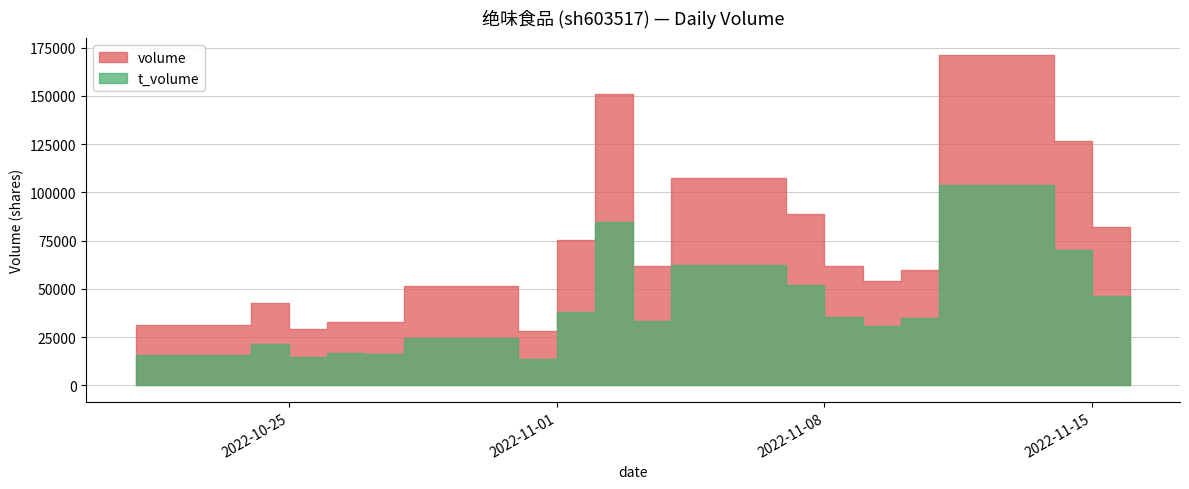

List the labels in order of volume value, largest first.

2022-11-11, 2022-11-02, 2022-11-14, 2022-11-04, 2022-11-07, 2022-11-15, 2022-11-01, 2022-11-08, 2022-11-03, 2022-11-10, 2022-11-16, 2022-11-09, 2022-10-28, 2022-10-24, 2022-10-26, 2022-10-27, 2022-10-21, 2022-10-25, 2022-10-31